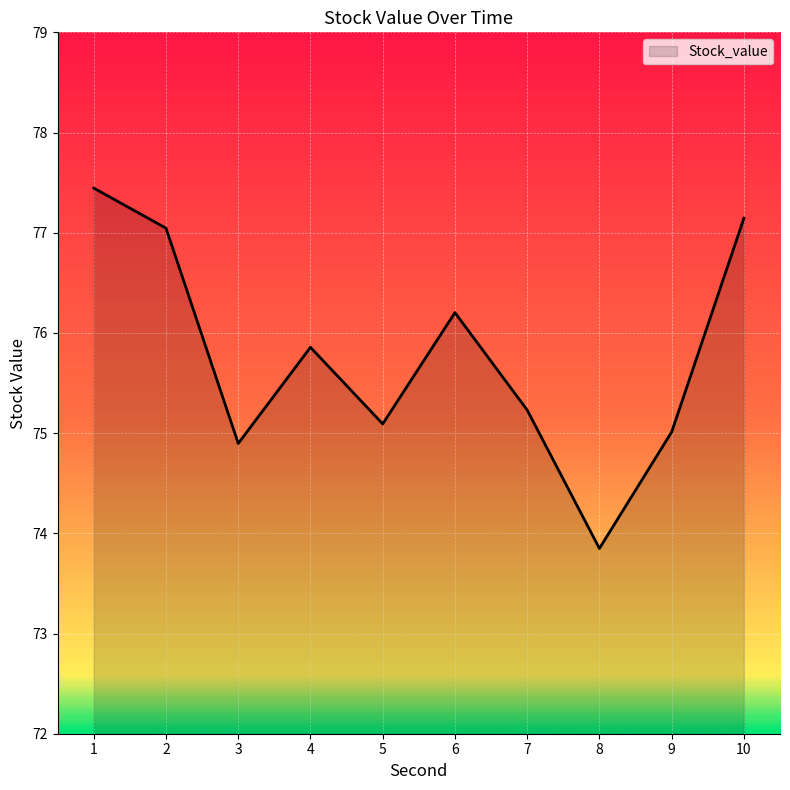

List the labels in order of value, smallest first.

8, 3, 9, 5, 7, 4, 6, 2, 10, 1